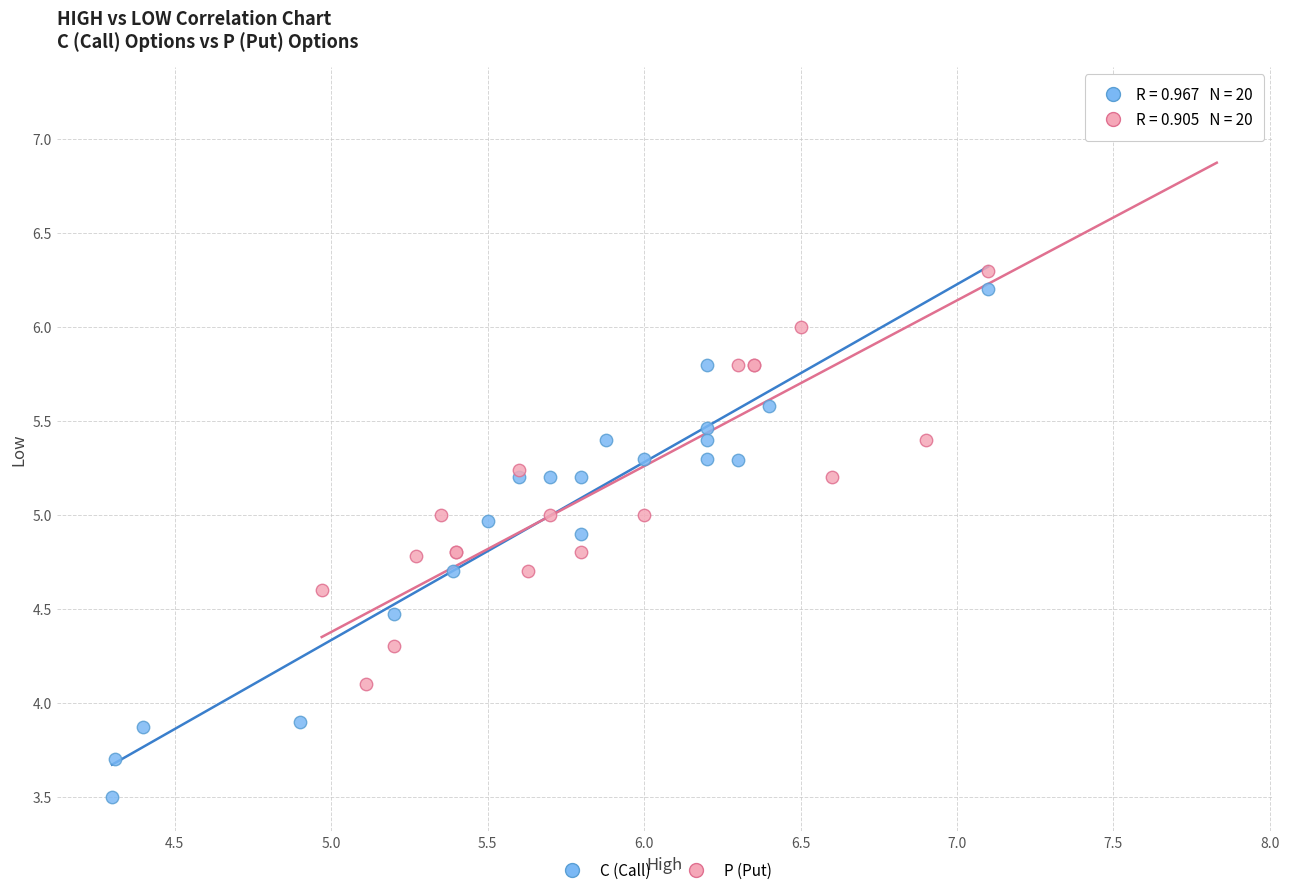

Which series contains the highest Y value?

P (Put)